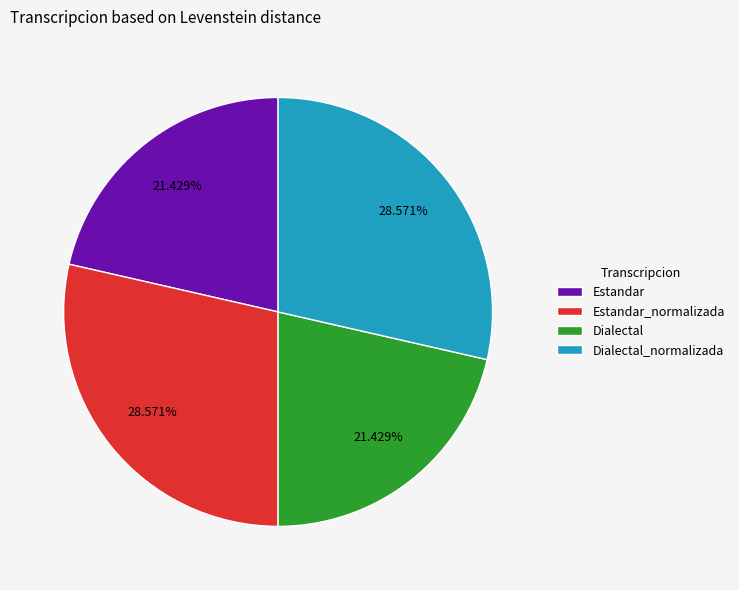

How many slices are in this pie chart?

4